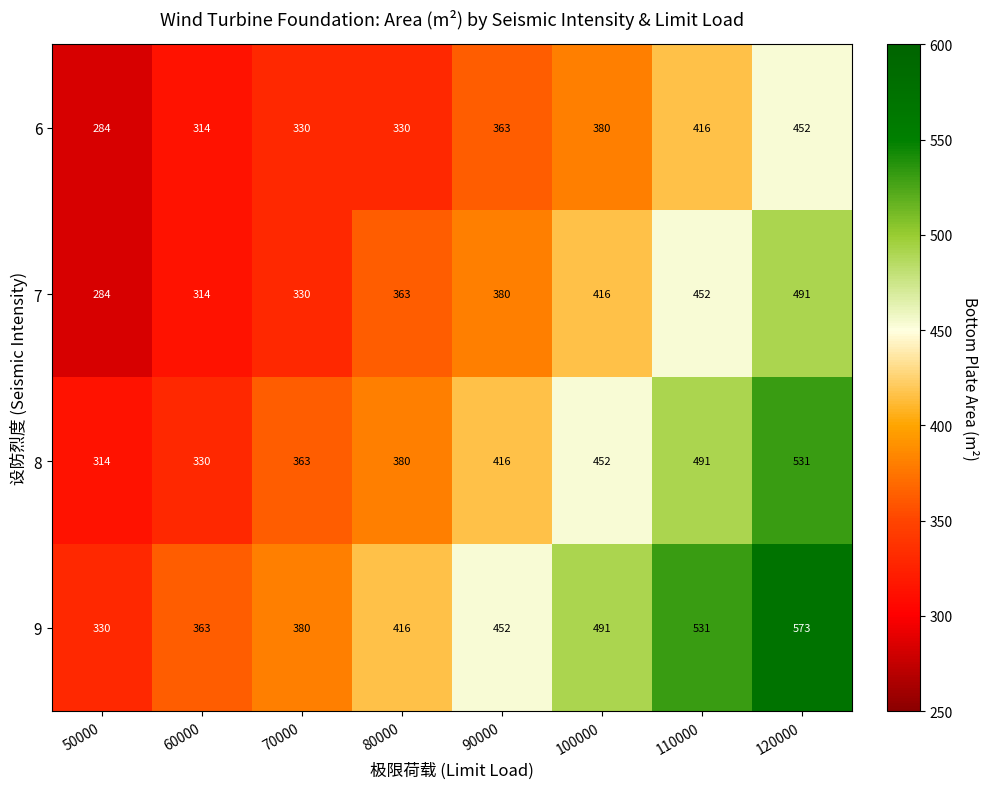

What is the approximate value of 7 at 60000, to the nearest 10?

310